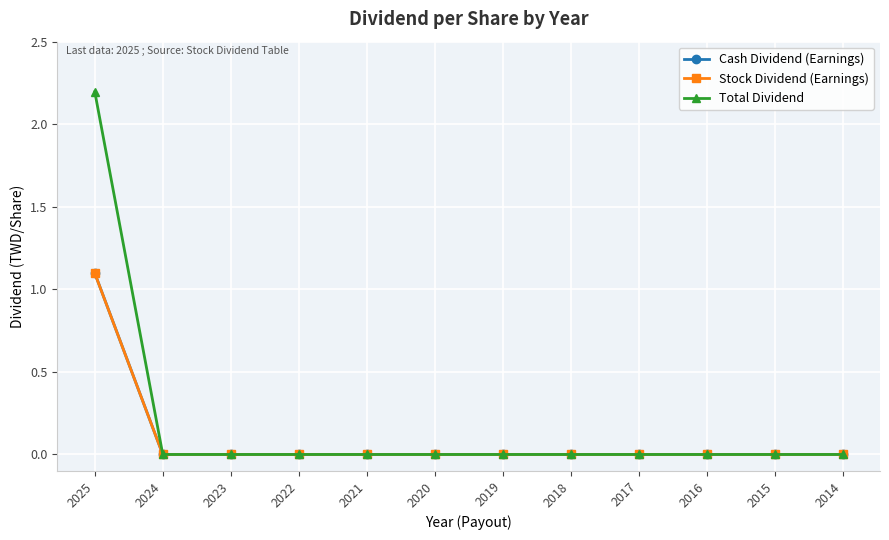

Which series has the widest spread of values?

Total Dividend